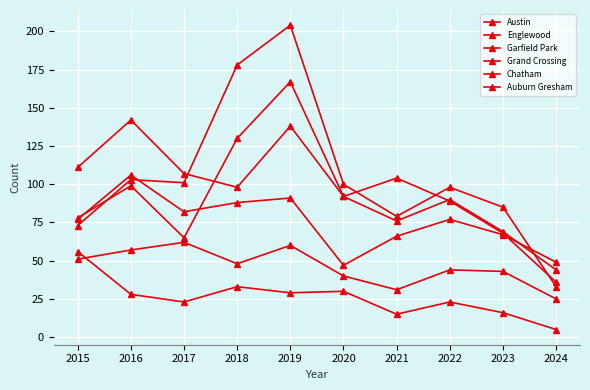

What is the difference between the highest and lowest values at 2017?

84